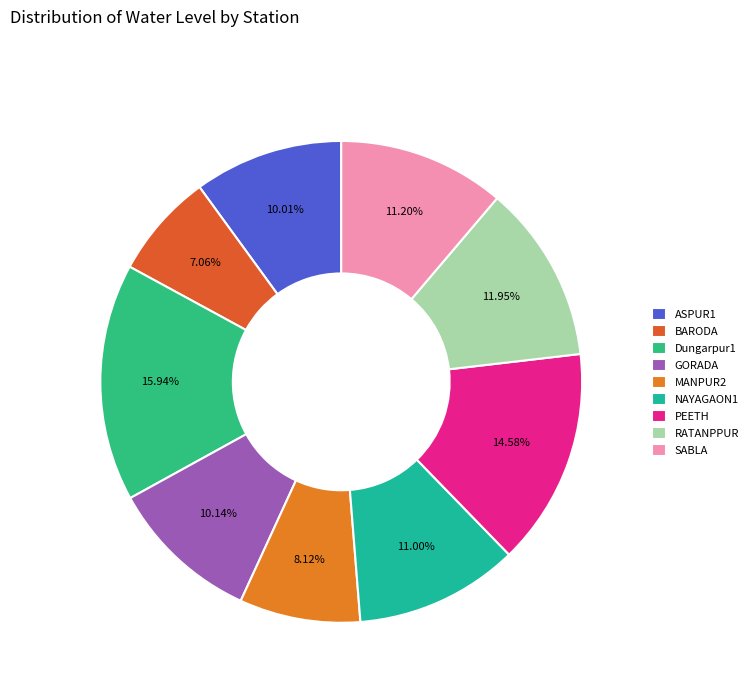

Combined, what portion of the pie is SABLA and RATANPPUR?

23.2%